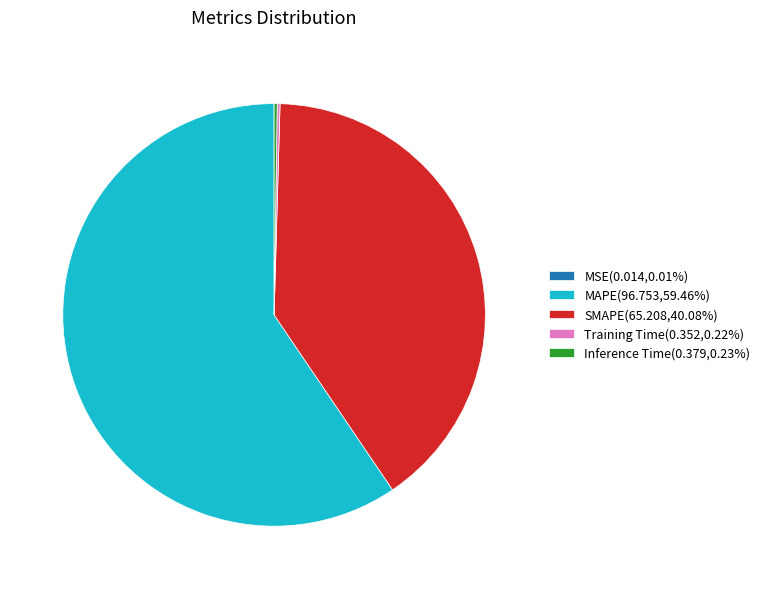

What is the ratio of the value at SMAPE(65.208,40.08%) to the value at MAPE(96.753,59.46%)?

0.7